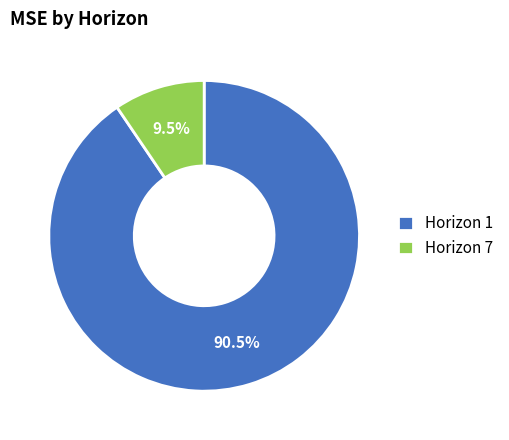

What is the ratio of the value at Horizon 1 to the value at Horizon 7?

9.5